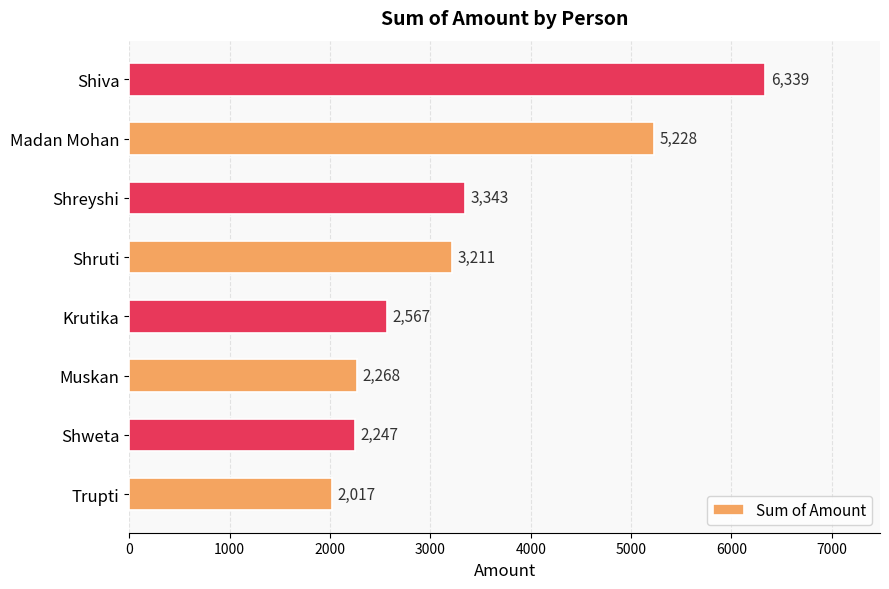

What is the change in value from Trupti to Shweta?

+230